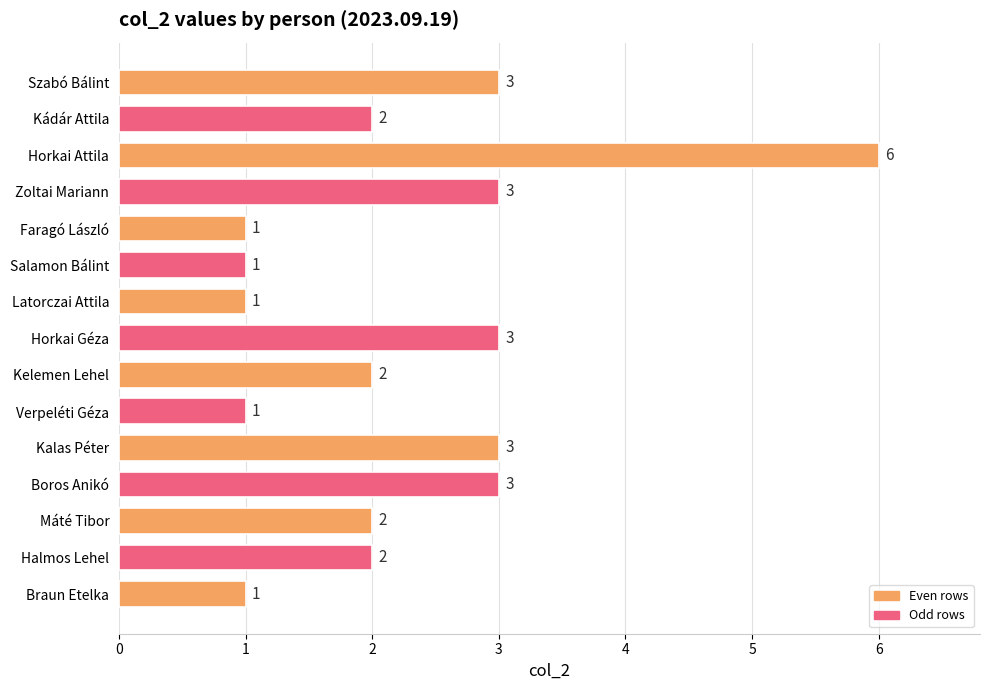

Reading top to bottom, extract all data points from this chart.

Szabó Bálint=3	Kádár Attila=2	Horkai Attila=6	Zoltai Mariann=3	Faragó László=1	Salamon Bálint=1	Latorczai Attila=1	Horkai Géza=3	Kelemen Lehel=2	Verpeléti Géza=1	Kalas Péter=3	Boros Anikó=3	Máté Tibor=2	Halmos Lehel=2	Braun Etelka=1